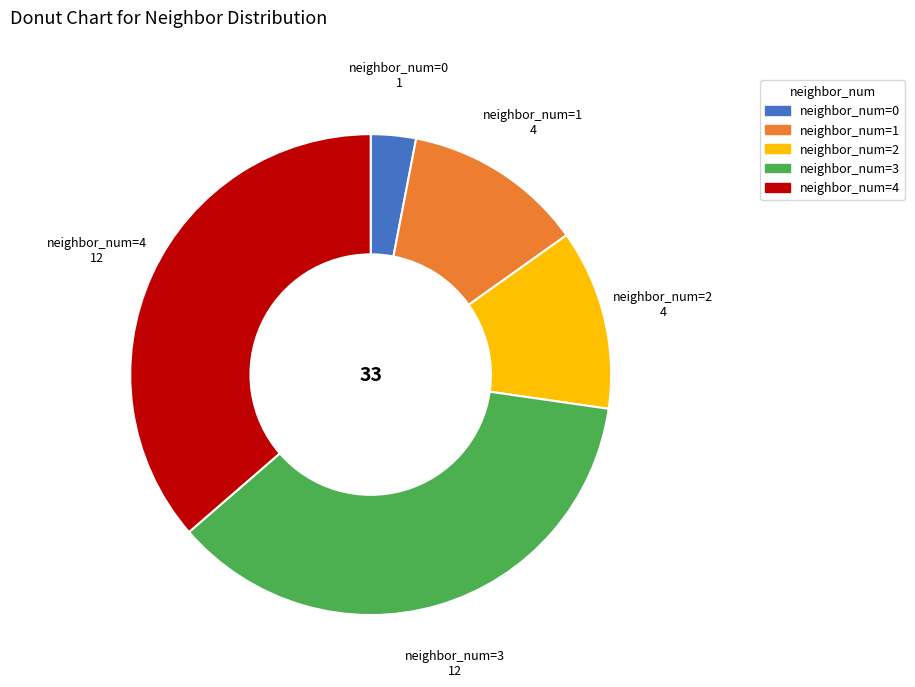

Is there any slice that represents more than half of the pie?

No